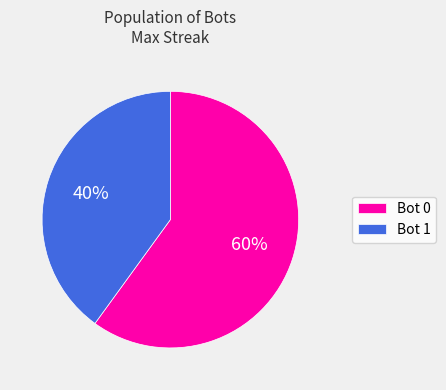

Which slice is the smallest?

Bot 1